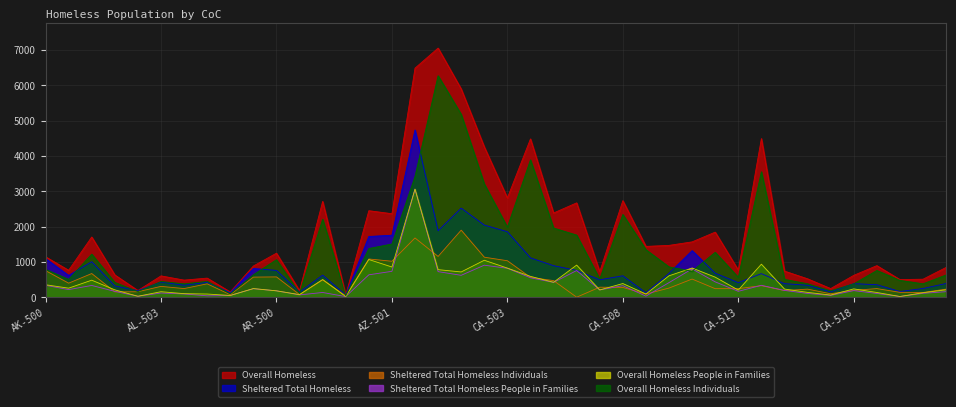

True or false: Sheltered Total Homeless and Sheltered Total Homeless Individuals intersect in this chart.

False